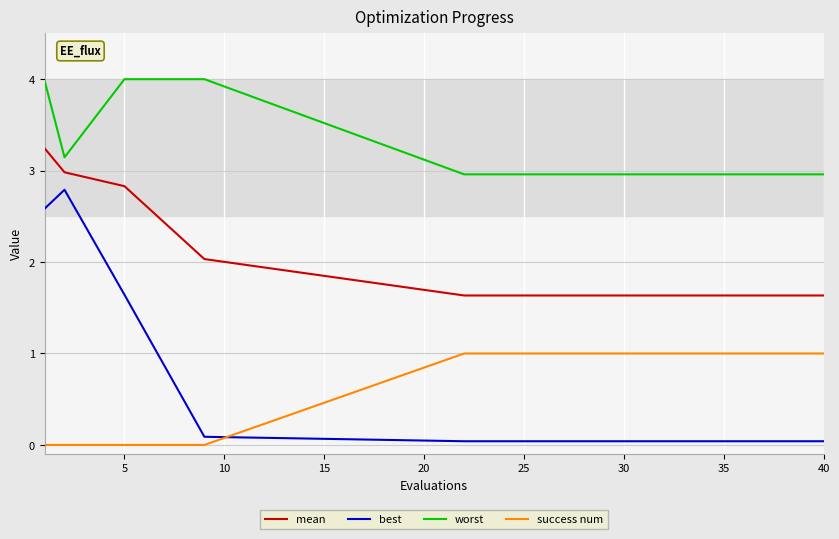

True or false: worst and success num cross at least once.

False